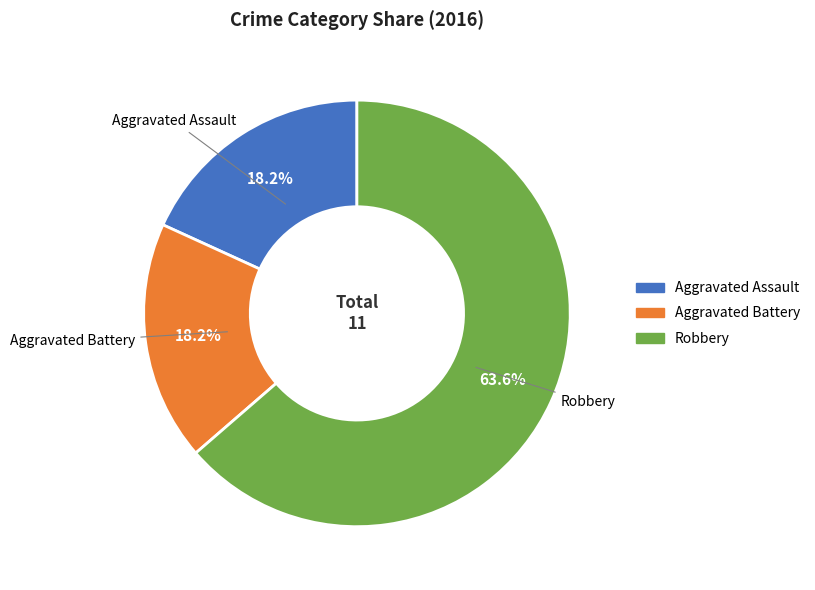

Which category has the biggest portion of the pie?

Robbery